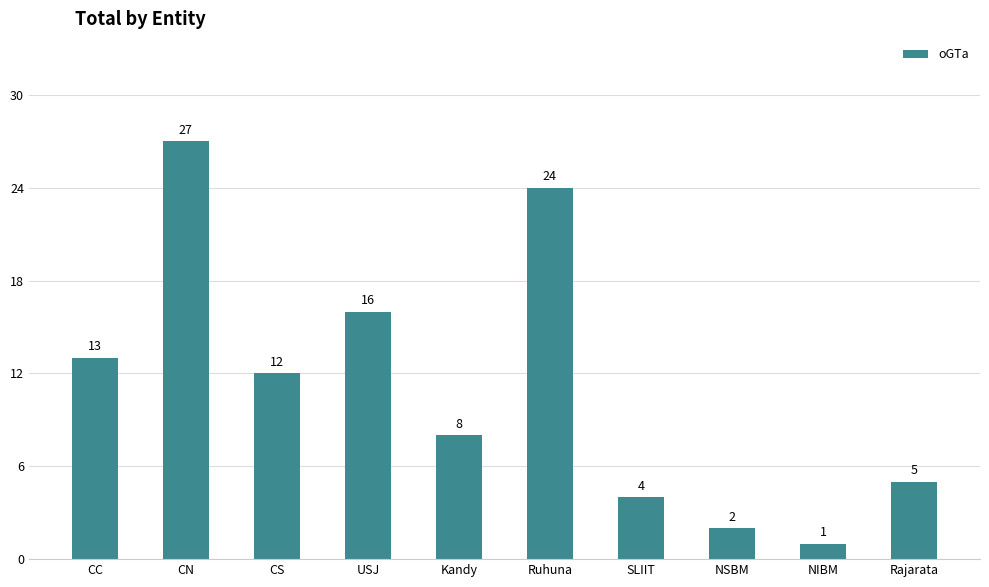

What is the value of the 2nd bar from the left?

27